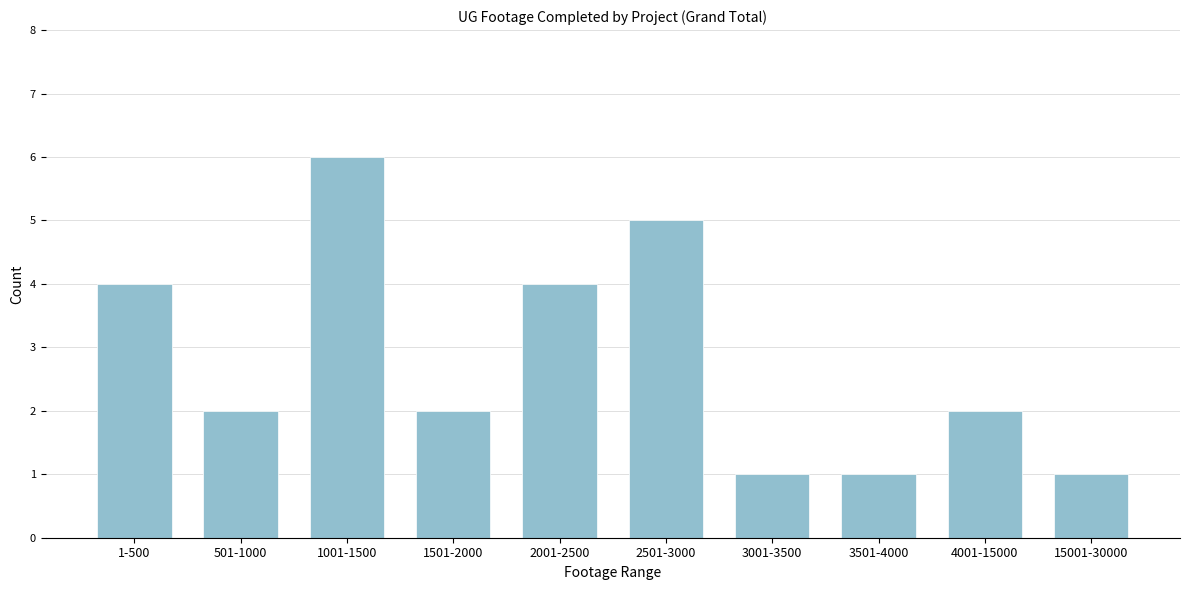

Reading right to left, list all the values displayed in this chart.

1	2	1	1	5	4	2	6	2	4